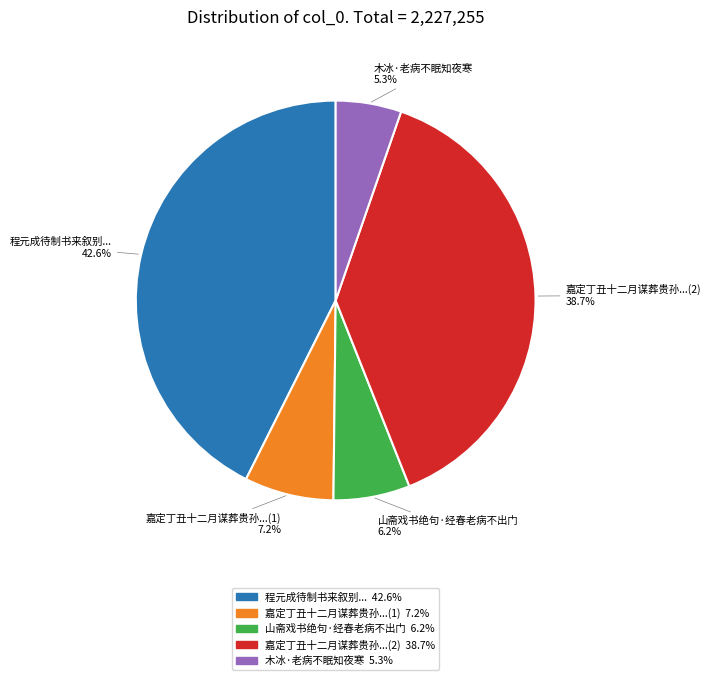

Is there a majority slice in this chart?

No